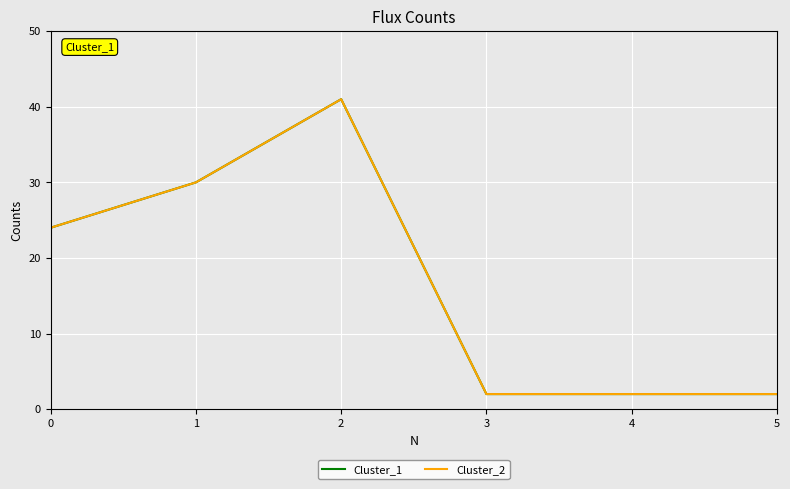

List the series in order of their peak value, highest first.

Cluster_1, Cluster_2